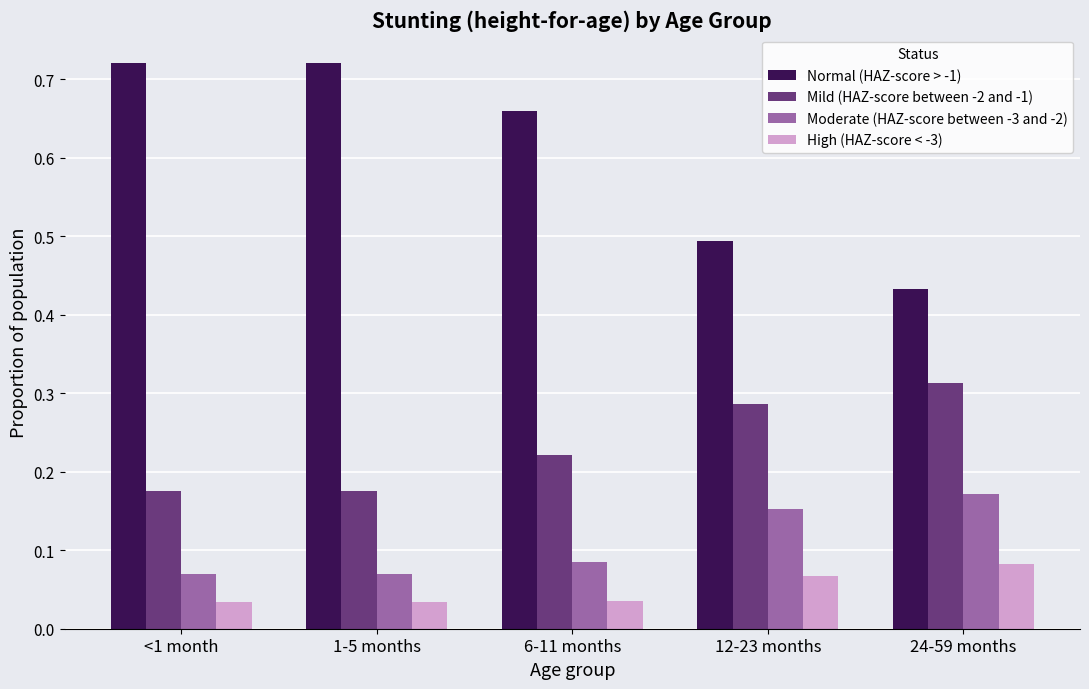

Which series has the largest range (max minus min)?

Normal (HAZ-score > -1)